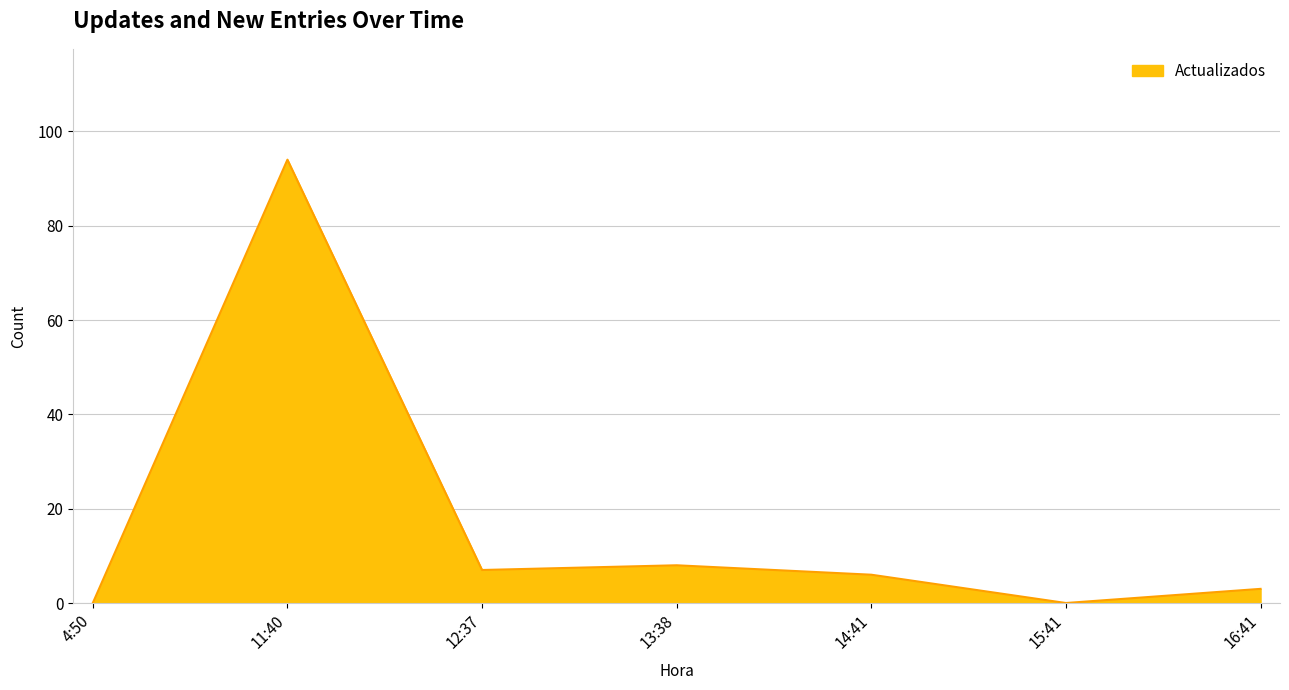

What is the change in value from 12:37 to 15:41?

-7